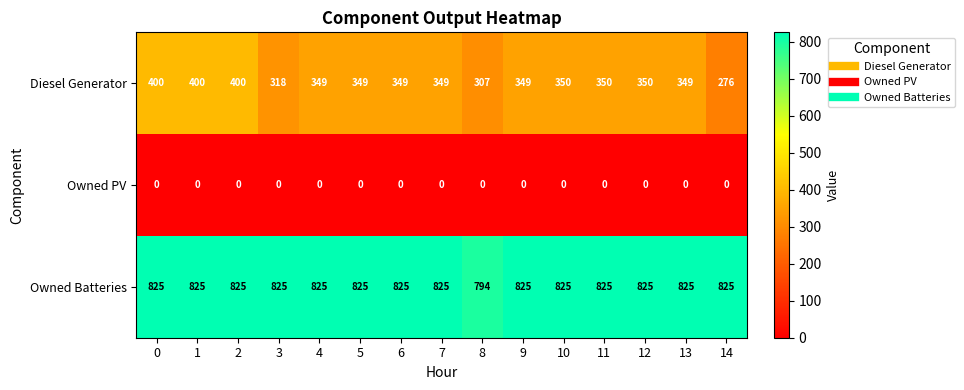

Is it true that Owned PV equals 0 at 13?

True